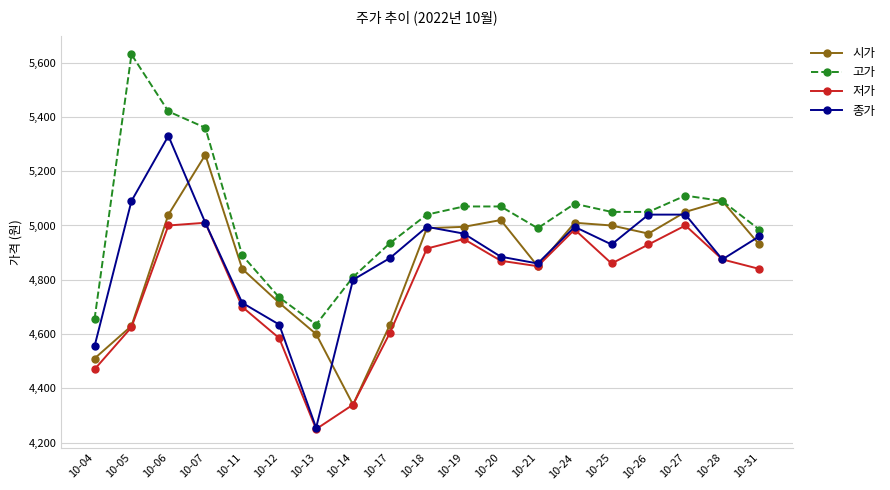

Is it true that 고가 equals 2990 at 10-27?

False